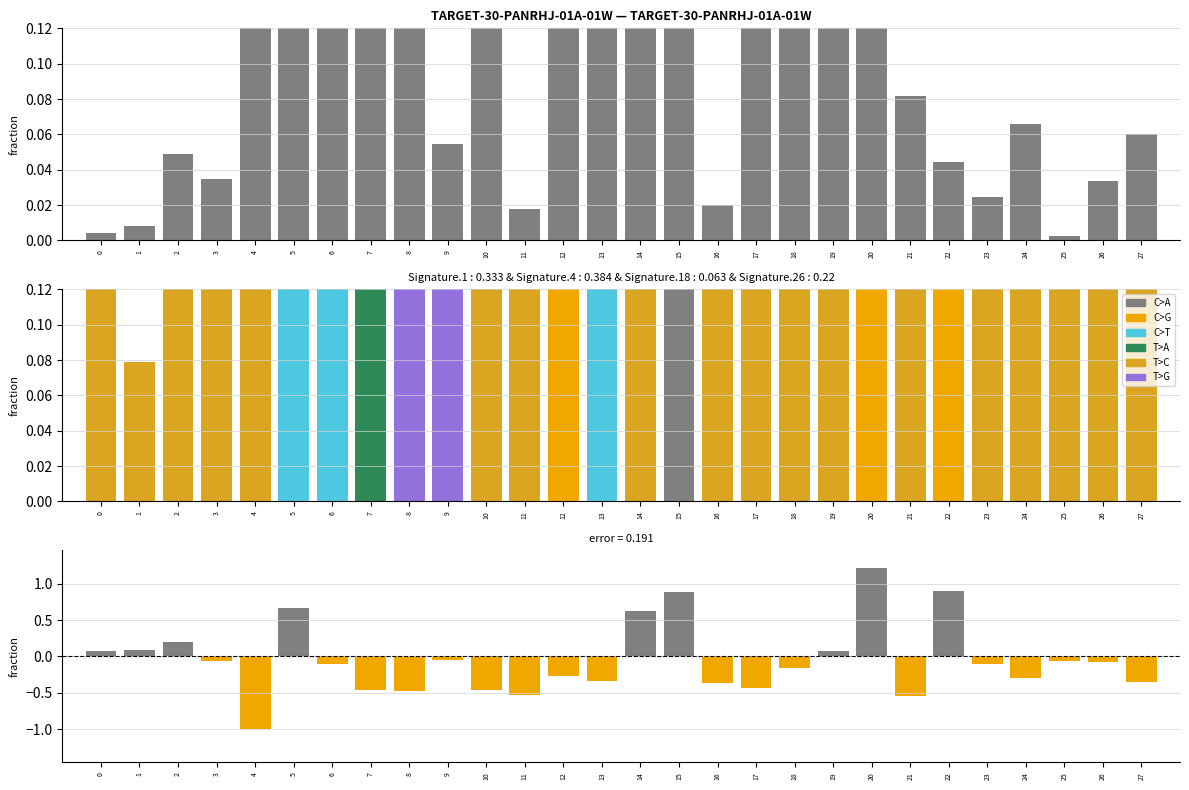

What is the total value across all series at 22?

0.9